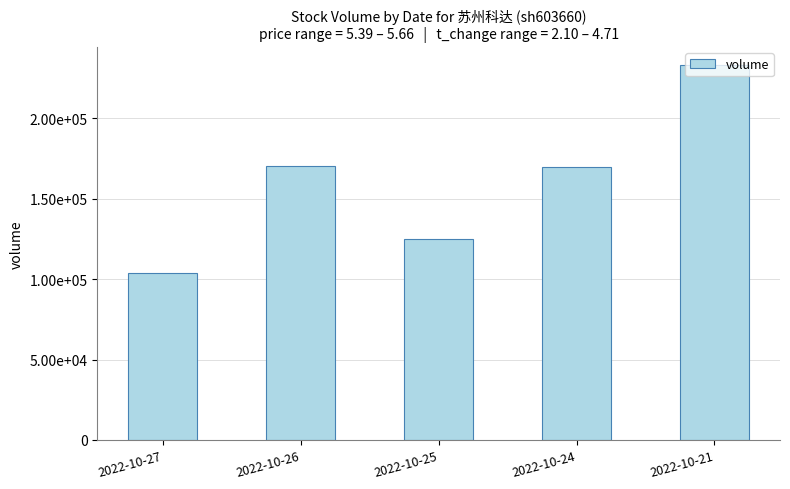

Are the bars horizontal?

No